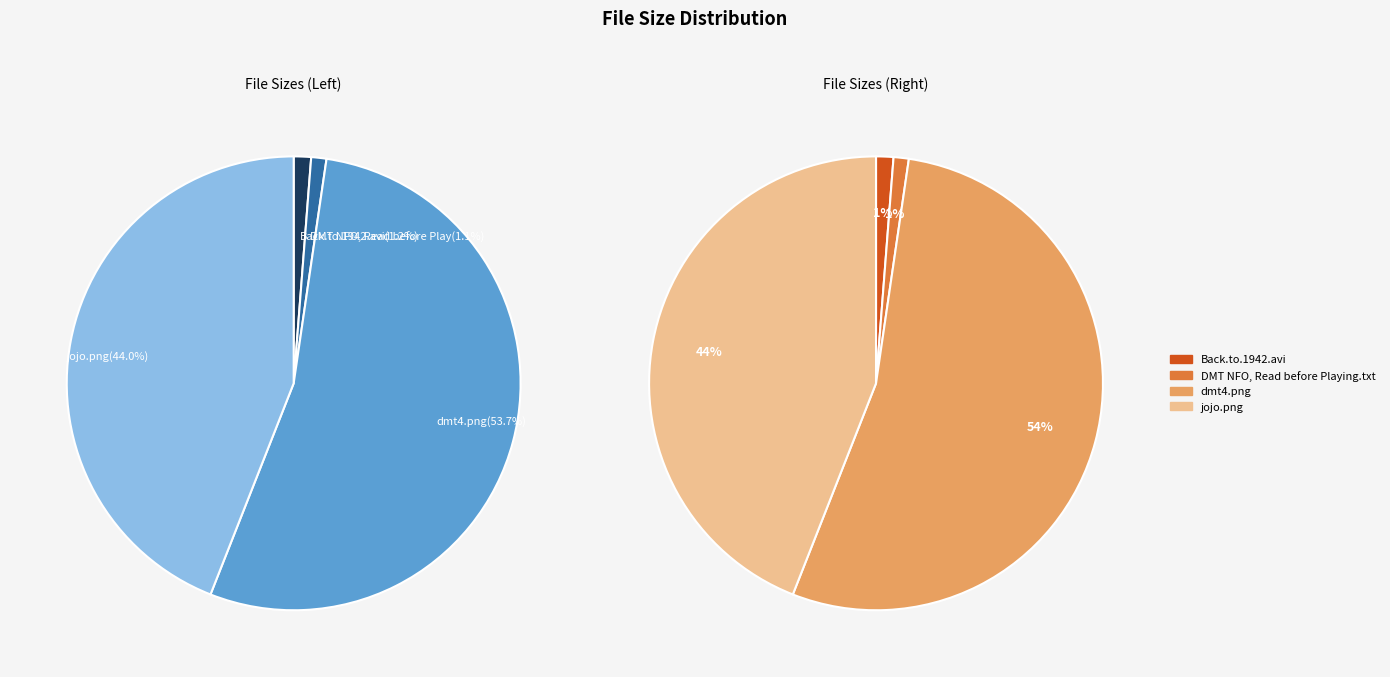

What is the smallest slice in the pie chart?

DMT NFO, Read before Playing.txt